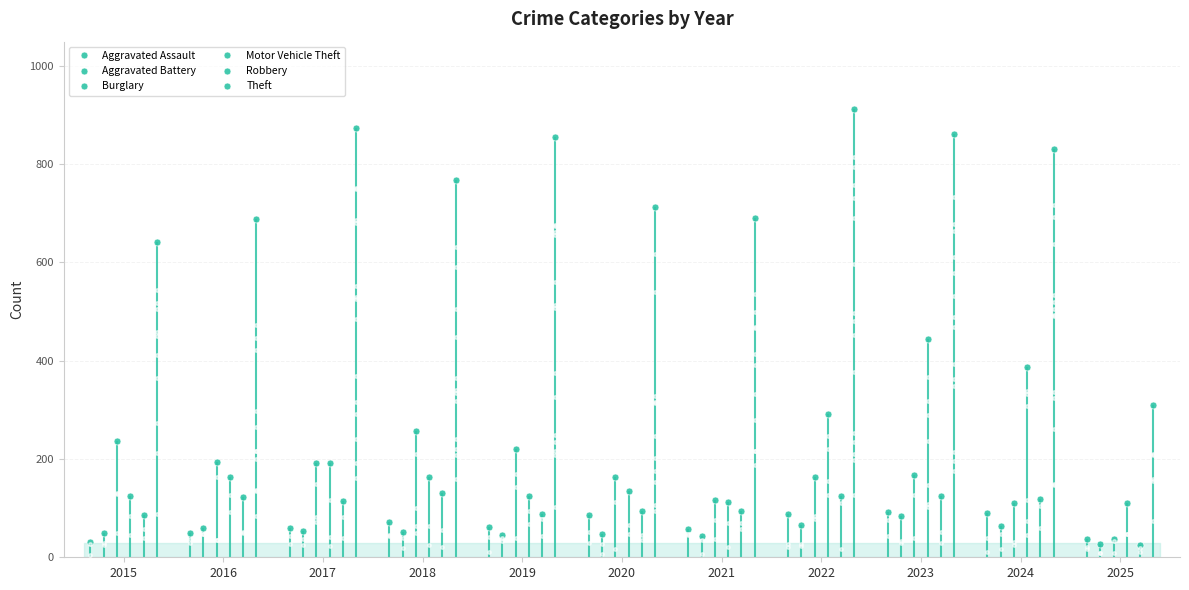

Rank the categories by Motor Vehicle Theft value from highest to lowest.

2023, 2024, 2022, 2017, 2018, 2016, 2020, 2015, 2019, 2021, 2025